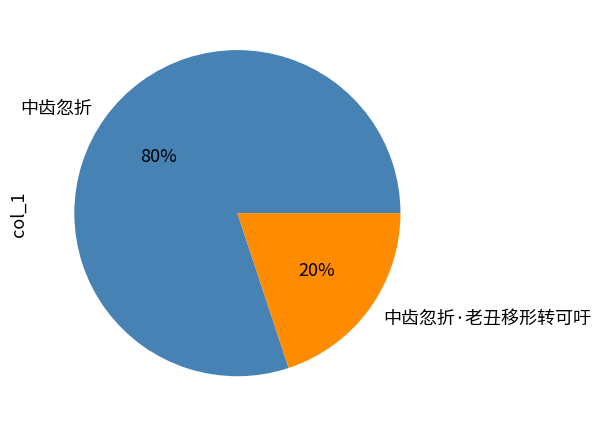

To the nearest percent, what is the combined percentage of 中齿忽折 and 中齿忽折·老丑移形转可吁?

100%